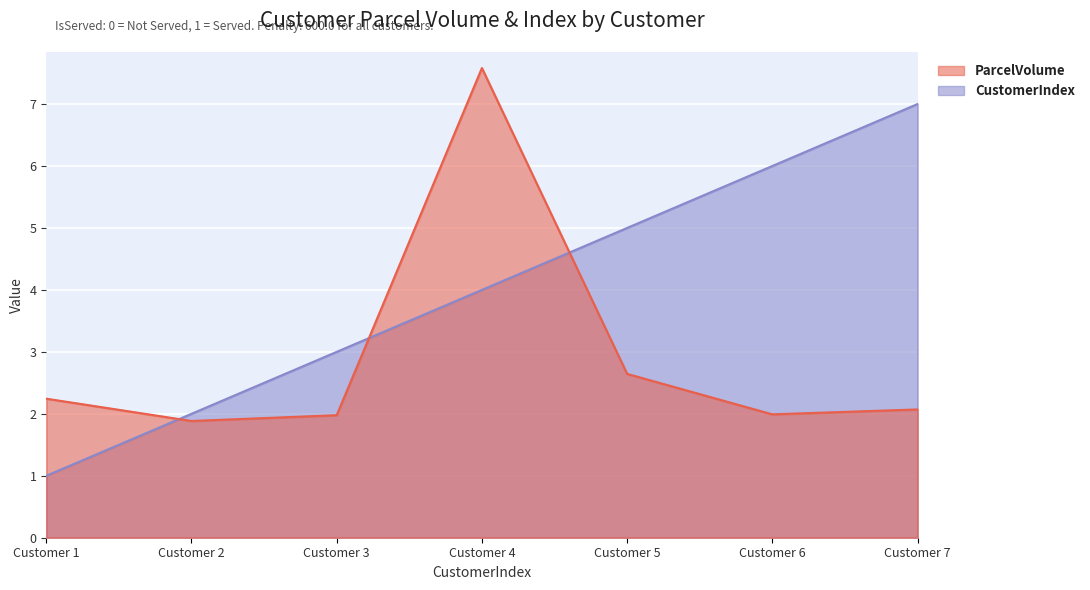

Between which two adjacent categories do ParcelVolume and CustomerIndex first intersect?

Customer 1 and Customer 2